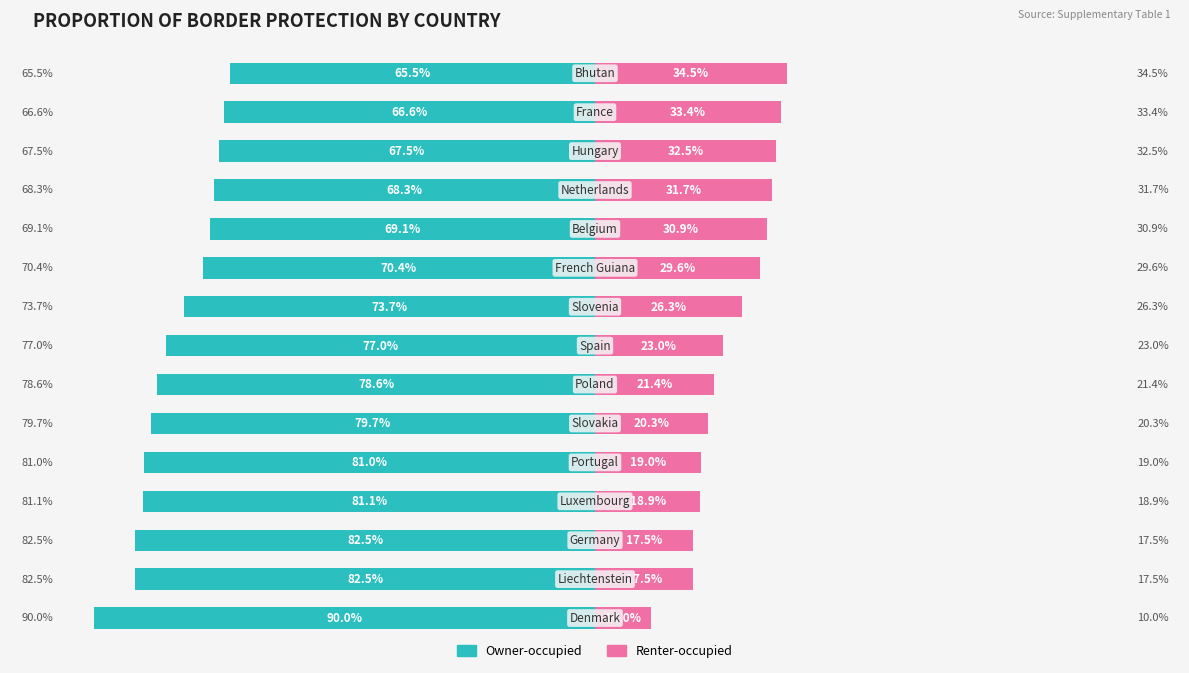

What are all the series names shown in the legend?

Owner-occupied, Renter-occupied